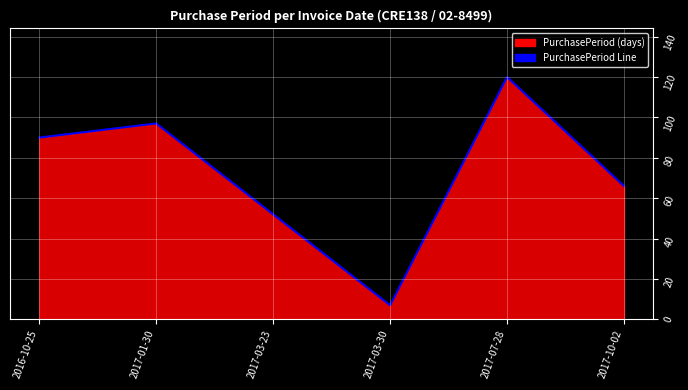

What is the difference between the maximum and second lowest values?

68